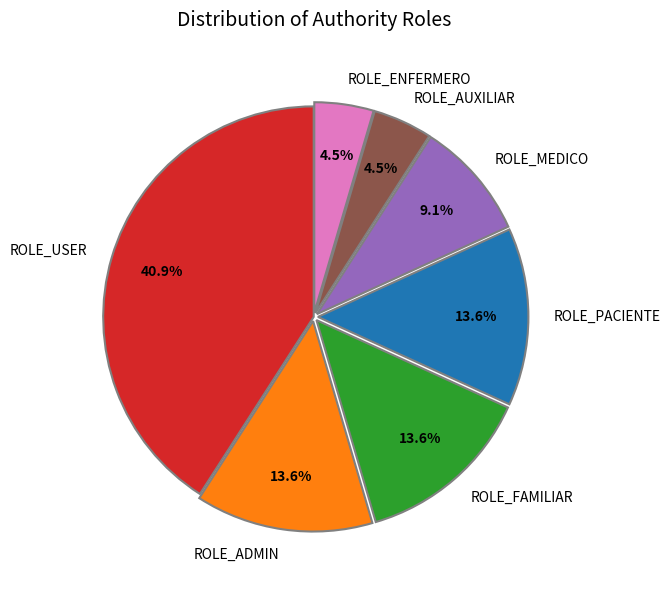

Which slice is the largest?

ROLE_USER